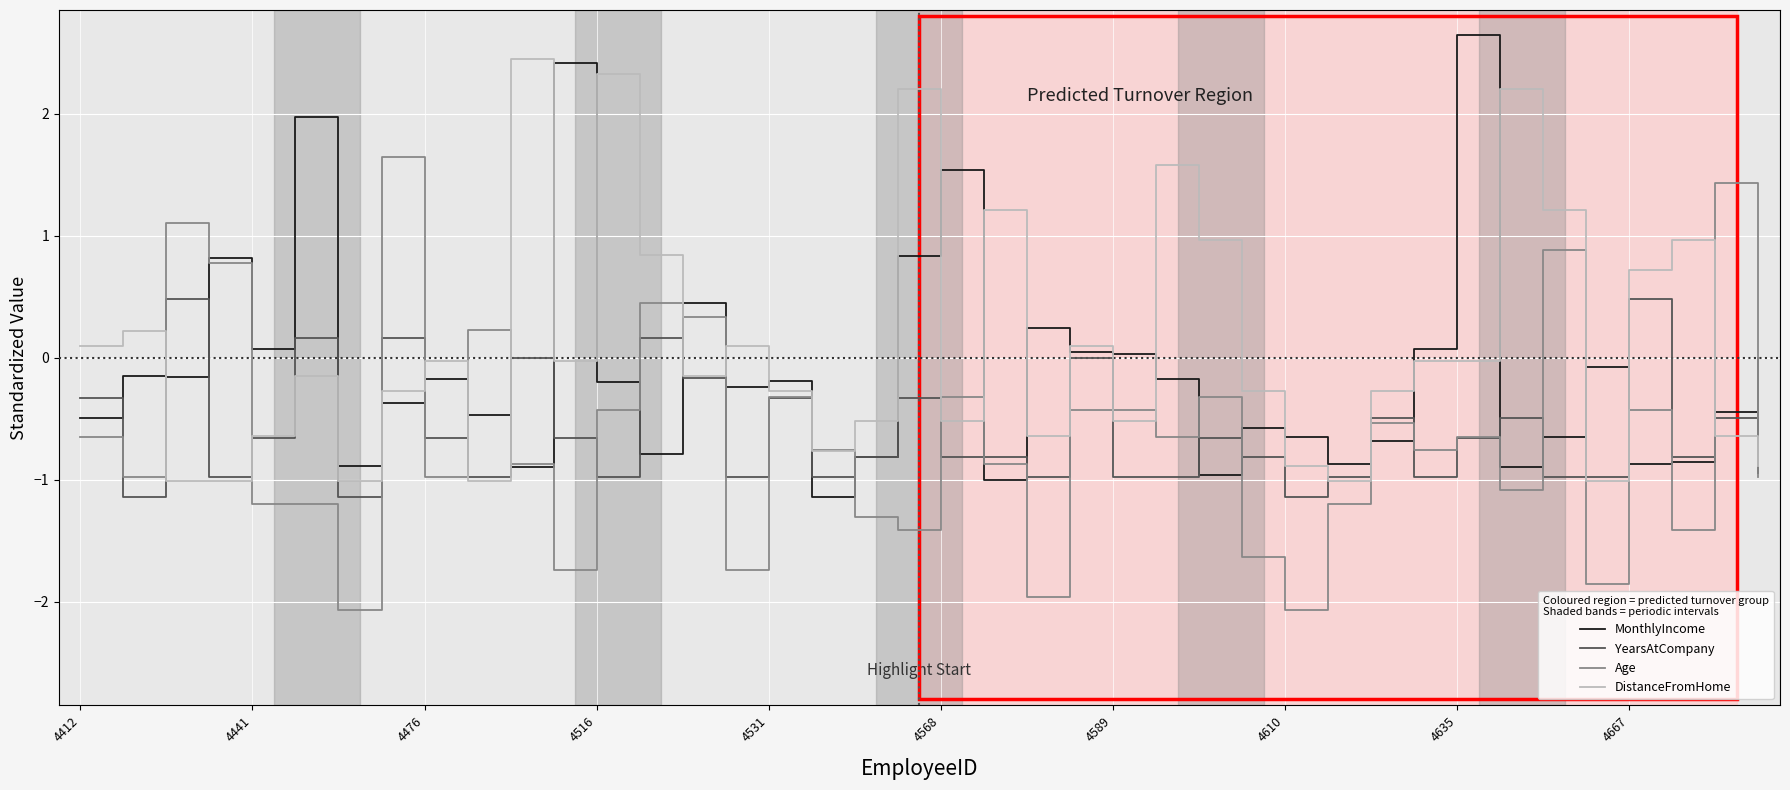

What is the greatest value displayed?

2.6